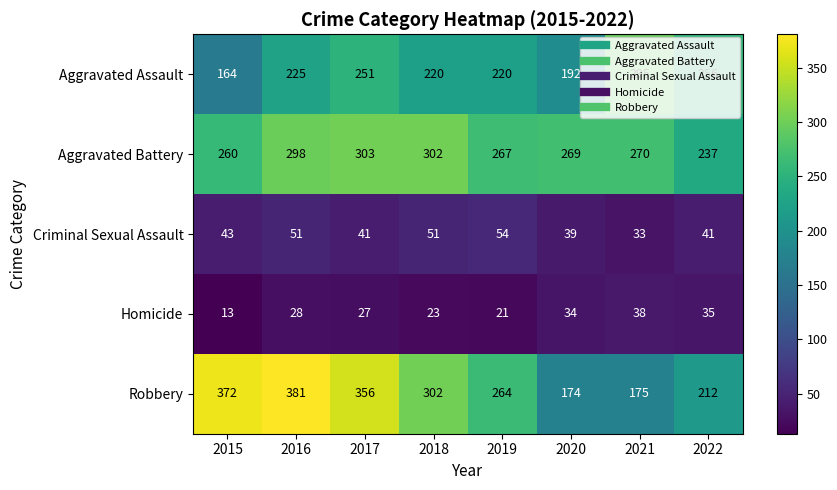

Which series has the largest total across all categories?

Robbery